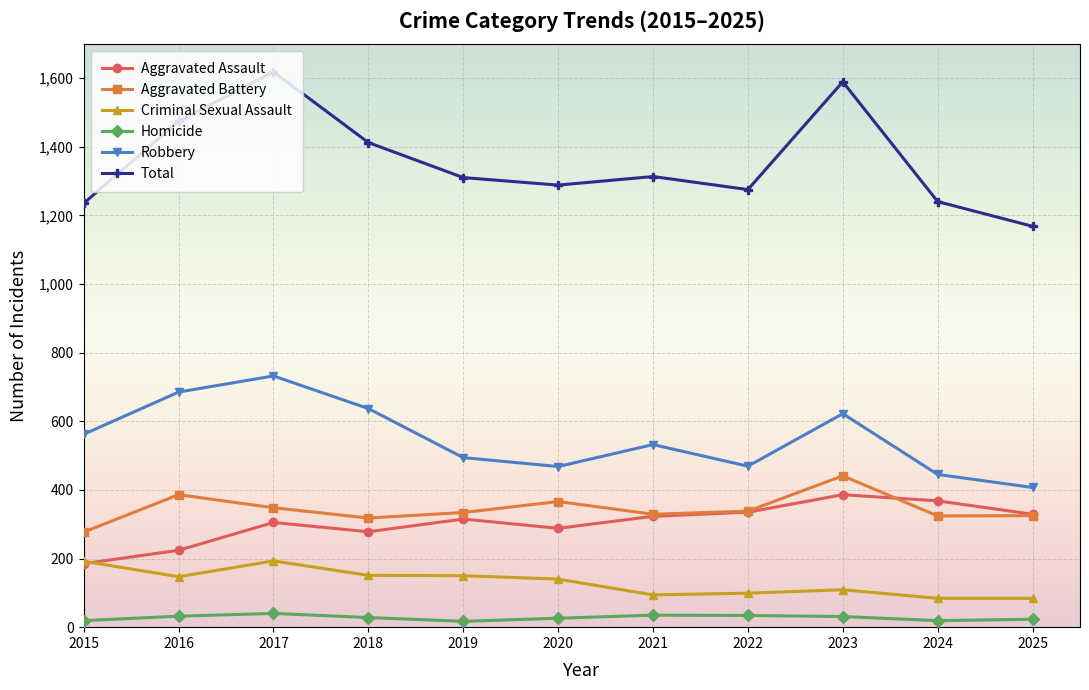

Which series has the largest total across all categories?

Total